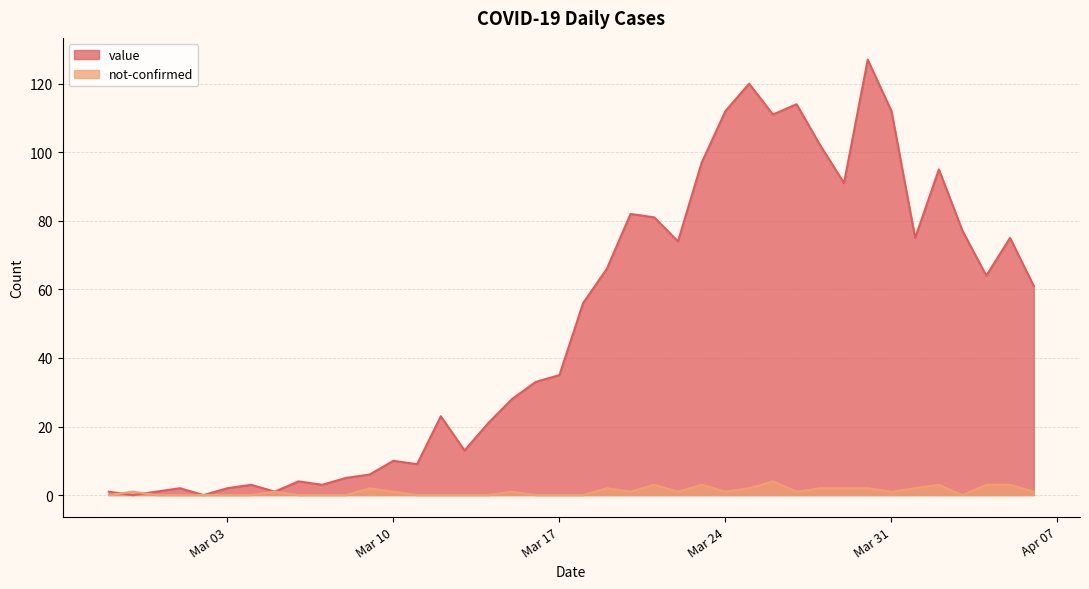

After their last crossing, which series has the higher values: not-confirmed or value?

value